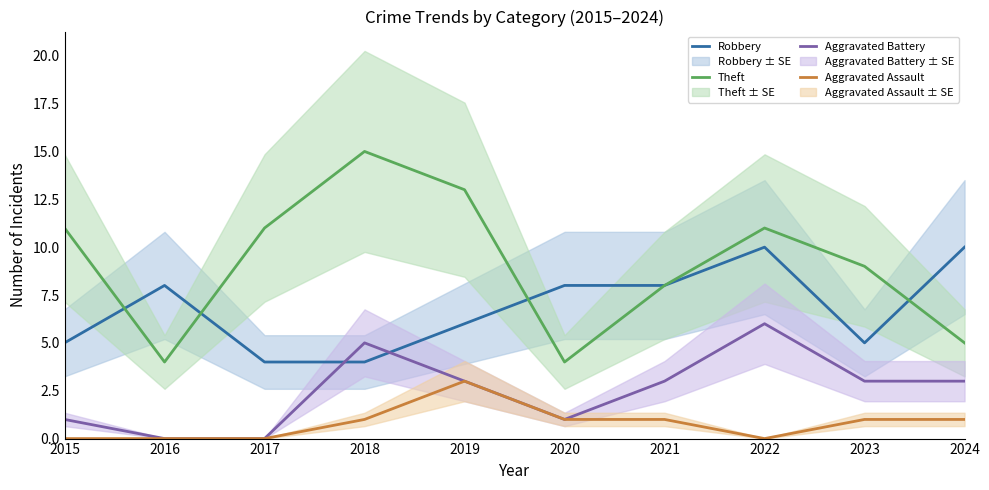

The Theft series shows 9 at 2023. True or false?

True